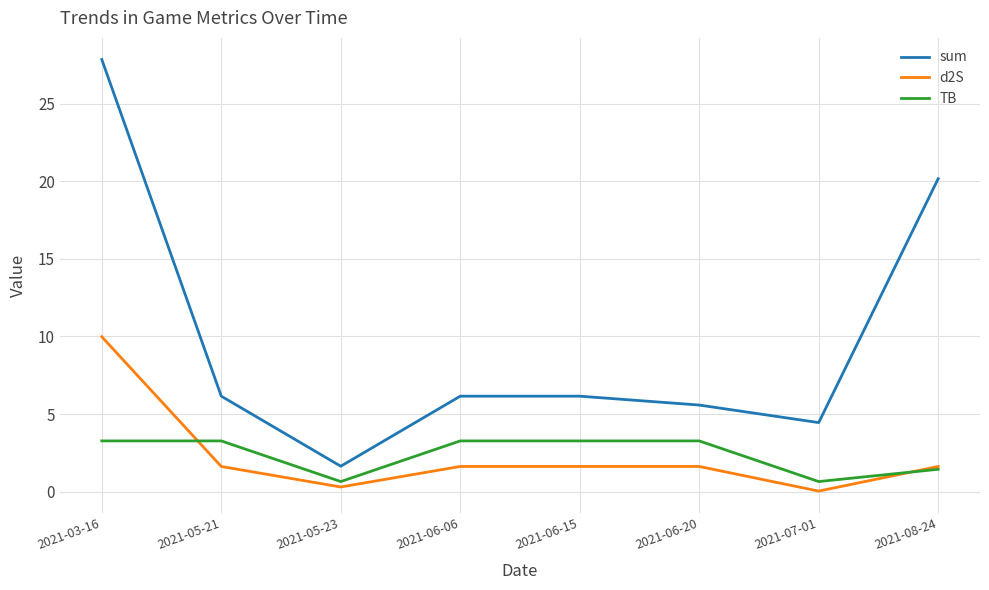

What value does the d2S series have at 2021-08-24?

1.6